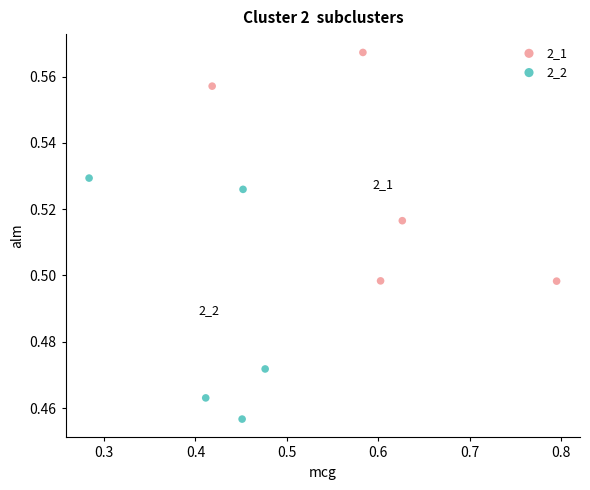

Which series reaches the maximum Y coordinate?

2_1